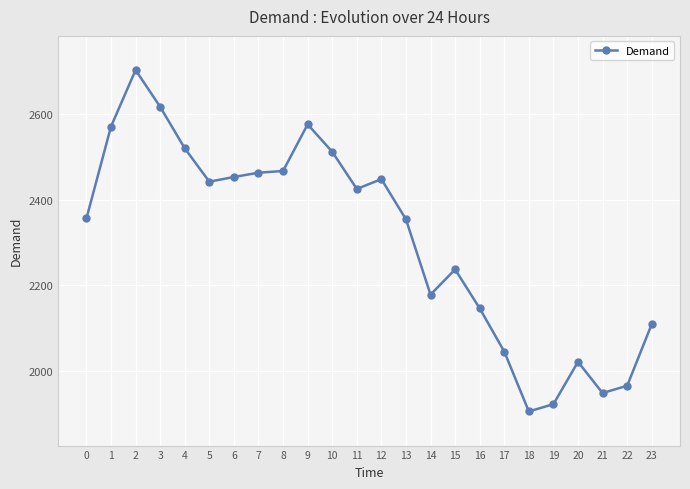

How many series are shown in this chart?

1